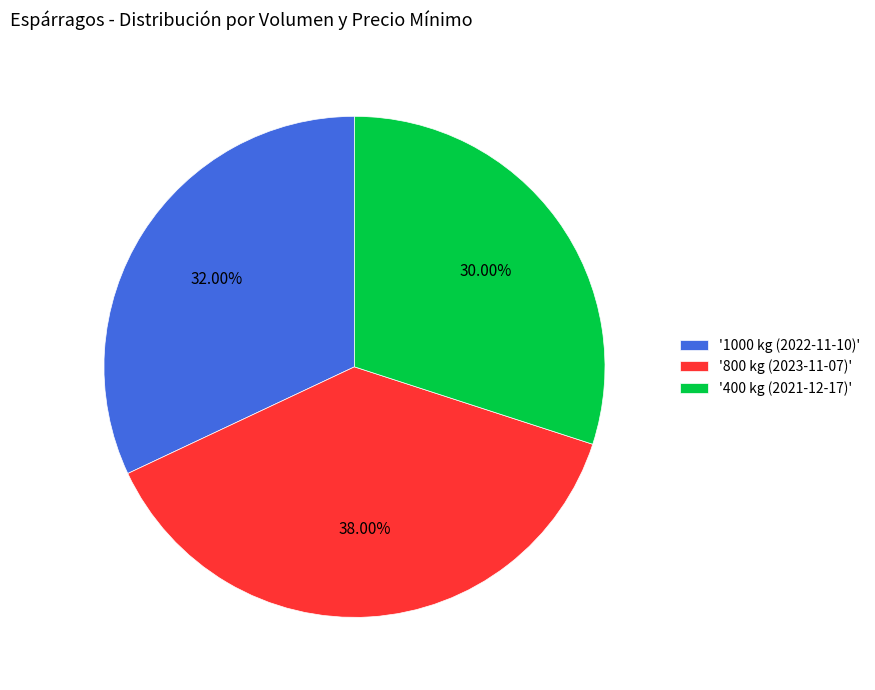

Is there any slice that represents more than half of the pie?

No